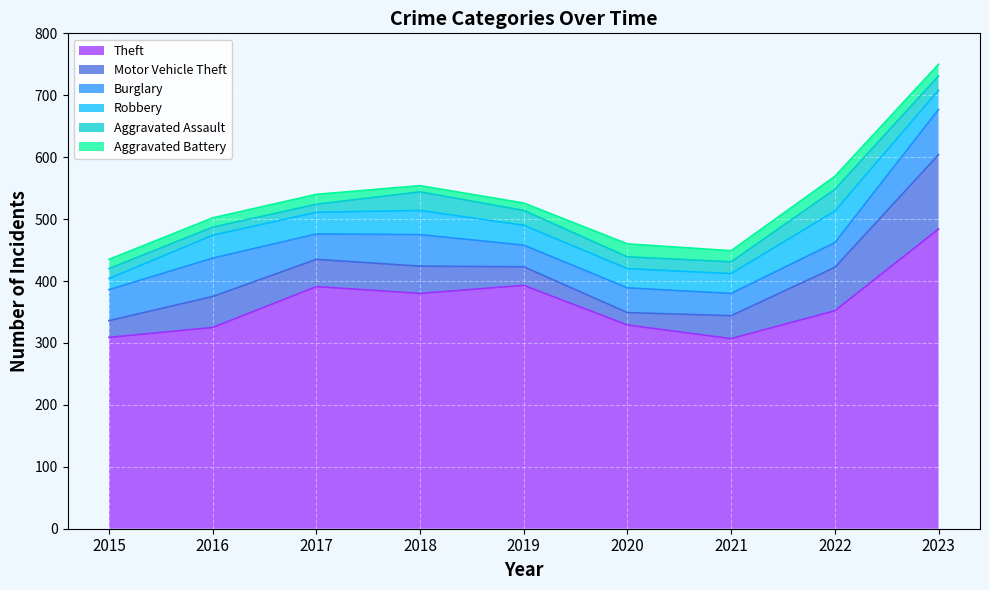

Is the value of Motor Vehicle Theft at 2015 greater than the value of Aggravated Battery at 2020?

Yes